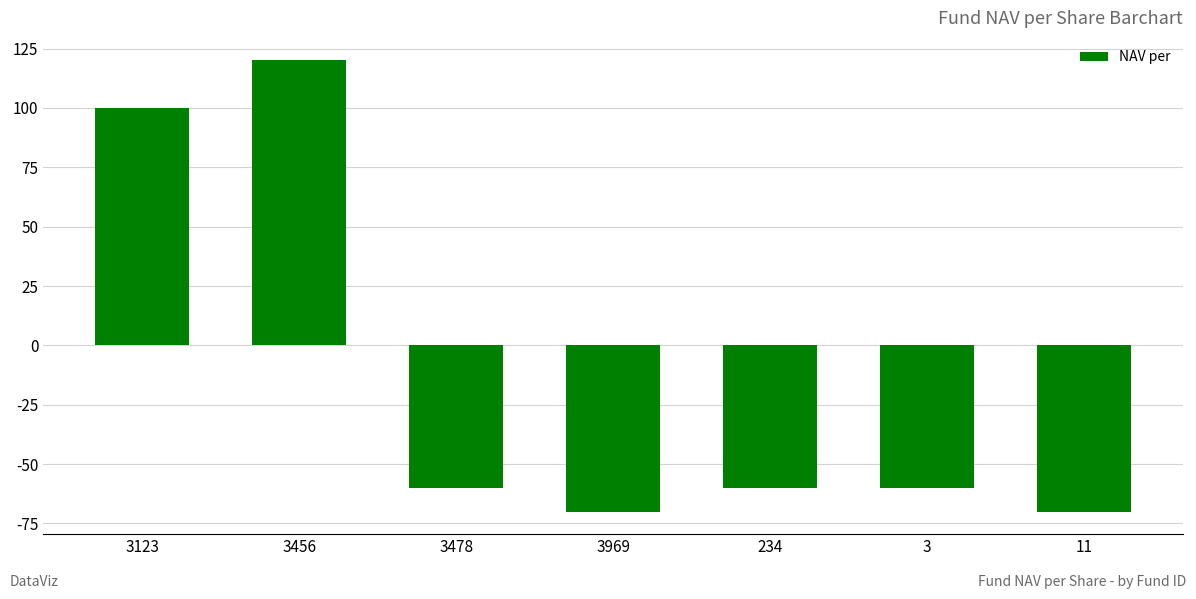

Does the chart contain any negative values?

Yes